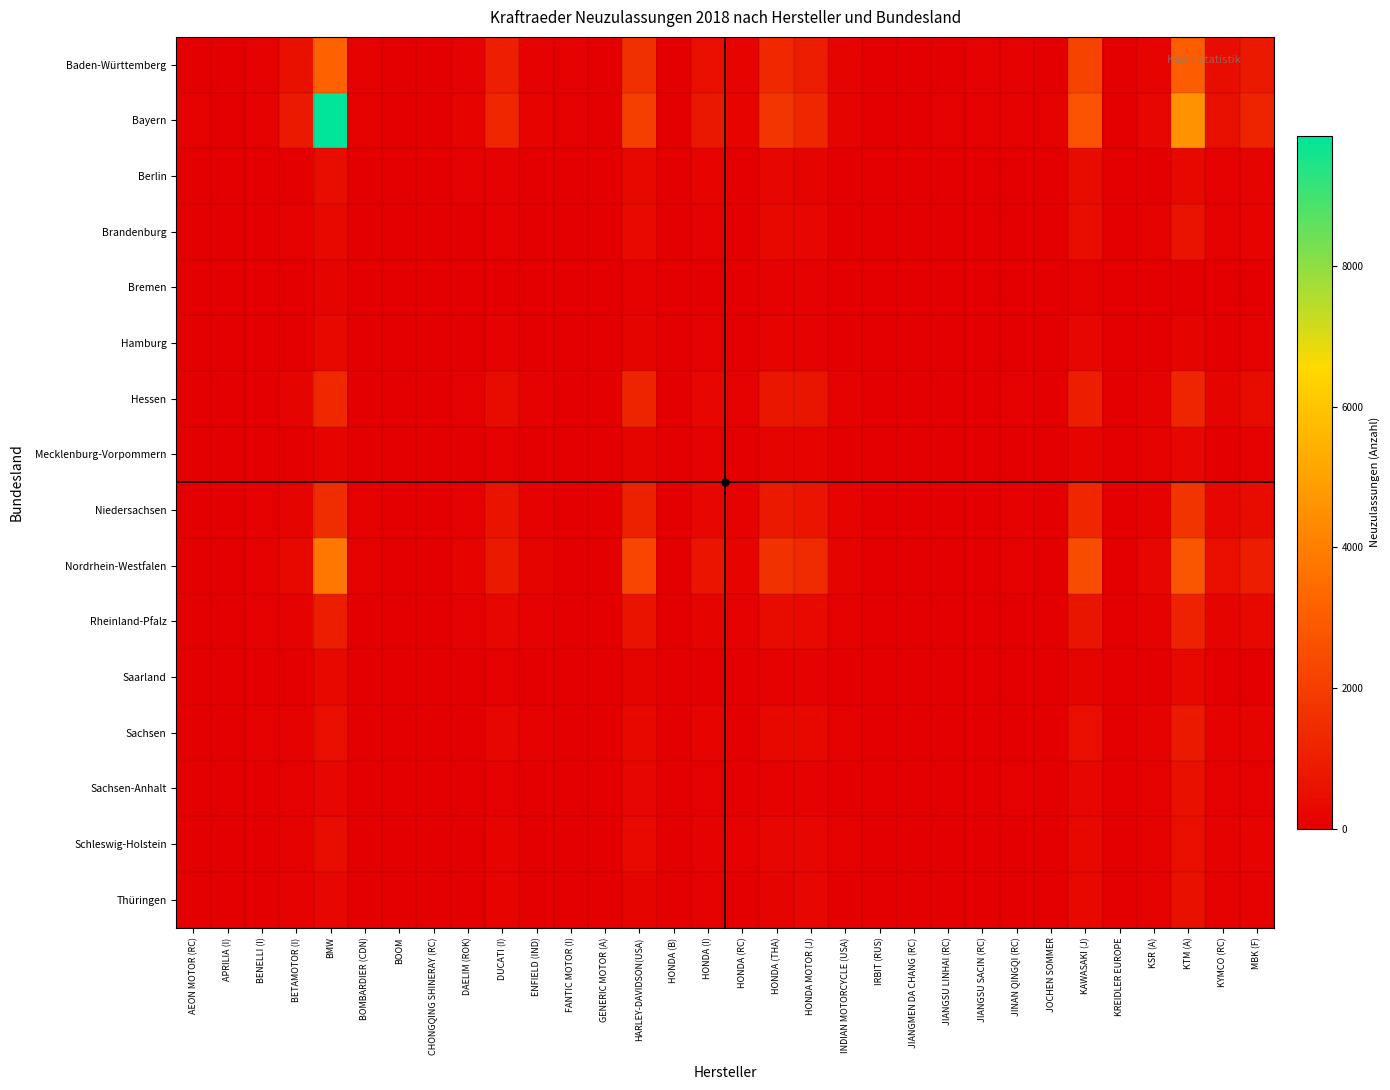

Reading right to left, transcribe all the data shown in this chart.

Baden-Württemberg: MBK (F)=840	KYMCO (RC)=434	KTM (A)=3003	KSR (A)=134	KREIDLER EUROPE=5	KAWASAKI (J)=2202	JOCHEN SOMMER=4	JINAN QINGQI (RC)=71	JIANGSU SACIN (RC)=59	JIANGSU LINHAI (RC)=15	JIANGMEN DA CHANG (RC)=7	IRBIT (RUS)=7	INDIAN MOTORCYCLE (USA)=170	HONDA MOTOR (J)=955	HONDA (THA)=1315	HONDA (RC)=116	HONDA (I)=468	HONDA (B)=8	HARLEY-DAVIDSON(USA)=1572	GENERIC MOTOR (A)=28	FANTIC MOTOR (I)=55	ENFIELD (IND)=108	DUCATI (I)=1016	DAELIM (ROK)=104	CHONGQING SHINERAY (RC)=9	BOOM=29	BOMBARDIER (CDN)=46	BMW=3148	BETAMOTOR (I)=540	BENELLI (I)=41	APRILIA (I)=17	AEON MOTOR (RC)=33
Bayern: MBK (F)=1184	KYMCO (RC)=518	KTM (A)=4544	KSR (A)=251	KREIDLER EUROPE=6	KAWASAKI (J)=2672	JOCHEN SOMMER=54	JINAN QINGQI (RC)=93	JIANGSU SACIN (RC)=63	JIANGSU LINHAI (RC)=60	JIANGMEN DA CHANG (RC)=11	IRBIT (RUS)=11	INDIAN MOTORCYCLE (USA)=192	HONDA MOTOR (J)=1307	HONDA (THA)=1767	HONDA (RC)=128	HONDA (I)=785	HONDA (B)=10	HARLEY-DAVIDSON(USA)=2049	GENERIC MOTOR (A)=3	FANTIC MOTOR (I)=69	ENFIELD (IND)=152	DUCATI (I)=1234	DAELIM (ROK)=132	CHONGQING SHINERAY (RC)=16	BOOM=27	BOMBARDIER (CDN)=64	BMW=9853	BETAMOTOR (I)=817	BENELLI (I)=105	APRILIA (I)=11	AEON MOTOR (RC)=53
Berlin: MBK (F)=158	KYMCO (RC)=73	KTM (A)=306	KSR (A)=14	KREIDLER EUROPE=0	KAWASAKI (J)=420	JOCHEN SOMMER=1	JINAN QINGQI (RC)=11	JIANGSU SACIN (RC)=1	JIANGSU LINHAI (RC)=6	JIANGMEN DA CHANG (RC)=2	IRBIT (RUS)=2	INDIAN MOTORCYCLE (USA)=36	HONDA MOTOR (J)=187	HONDA (THA)=215	HONDA (RC)=14	HONDA (I)=146	HONDA (B)=0	HARLEY-DAVIDSON(USA)=280	GENERIC MOTOR (A)=0	FANTIC MOTOR (I)=2	ENFIELD (IND)=14	DUCATI (I)=83	DAELIM (ROK)=57	CHONGQING SHINERAY (RC)=5	BOOM=0	BOMBARDIER (CDN)=4	BMW=443	BETAMOTOR (I)=20	BENELLI (I)=10	APRILIA (I)=1	AEON MOTOR (RC)=0
Brandenburg: MBK (F)=124	KYMCO (RC)=74	KTM (A)=585	KSR (A)=65	KREIDLER EUROPE=0	KAWASAKI (J)=428	JOCHEN SOMMER=0	JINAN QINGQI (RC)=25	JIANGSU SACIN (RC)=5	JIANGSU LINHAI (RC)=12	JIANGMEN DA CHANG (RC)=7	IRBIT (RUS)=5	INDIAN MOTORCYCLE (USA)=37	HONDA MOTOR (J)=236	HONDA (THA)=275	HONDA (RC)=27	HONDA (I)=89	HONDA (B)=1	HARLEY-DAVIDSON(USA)=376	GENERIC MOTOR (A)=3	FANTIC MOTOR (I)=5	ENFIELD (IND)=23	DUCATI (I)=90	DAELIM (ROK)=36	CHONGQING SHINERAY (RC)=9	BOOM=1	BOMBARDIER (CDN)=11	BMW=320	BETAMOTOR (I)=65	BENELLI (I)=16	APRILIA (I)=2	AEON MOTOR (RC)=2
Bremen: MBK (F)=10	KYMCO (RC)=2	KTM (A)=28	KSR (A)=3	KREIDLER EUROPE=0	KAWASAKI (J)=51	JOCHEN SOMMER=0	JINAN QINGQI (RC)=1	JIANGSU SACIN (RC)=1	JIANGSU LINHAI (RC)=0	JIANGMEN DA CHANG (RC)=1	IRBIT (RUS)=0	INDIAN MOTORCYCLE (USA)=3	HONDA MOTOR (J)=81	HONDA (THA)=102	HONDA (RC)=2	HONDA (I)=28	HONDA (B)=0	HARLEY-DAVIDSON(USA)=78	GENERIC MOTOR (A)=0	FANTIC MOTOR (I)=0	ENFIELD (IND)=12	DUCATI (I)=12	DAELIM (ROK)=2	CHONGQING SHINERAY (RC)=0	BOOM=0	BOMBARDIER (CDN)=2	BMW=162	BETAMOTOR (I)=7	BENELLI (I)=3	APRILIA (I)=1	AEON MOTOR (RC)=0
Hamburg: MBK (F)=60	KYMCO (RC)=21	KTM (A)=182	KSR (A)=9	KREIDLER EUROPE=1	KAWASAKI (J)=209	JOCHEN SOMMER=0	JINAN QINGQI (RC)=2	JIANGSU SACIN (RC)=1	JIANGSU LINHAI (RC)=3	JIANGMEN DA CHANG (RC)=0	IRBIT (RUS)=0	INDIAN MOTORCYCLE (USA)=20	HONDA MOTOR (J)=110	HONDA (THA)=136	HONDA (RC)=7	HONDA (I)=71	HONDA (B)=0	HARLEY-DAVIDSON(USA)=188	GENERIC MOTOR (A)=1	FANTIC MOTOR (I)=0	ENFIELD (IND)=11	DUCATI (I)=110	DAELIM (ROK)=4	CHONGQING SHINERAY (RC)=3	BOOM=0	BOMBARDIER (CDN)=3	BMW=274	BETAMOTOR (I)=9	BENELLI (I)=14	APRILIA (I)=0	AEON MOTOR (RC)=0
Hessen: MBK (F)=411	KYMCO (RC)=173	KTM (A)=1194	KSR (A)=86	KREIDLER EUROPE=3	KAWASAKI (J)=990	JOCHEN SOMMER=1	JINAN QINGQI (RC)=43	JIANGSU SACIN (RC)=21	JIANGSU LINHAI (RC)=12	JIANGMEN DA CHANG (RC)=7	IRBIT (RUS)=6	INDIAN MOTORCYCLE (USA)=98	HONDA MOTOR (J)=713	HONDA (THA)=755	HONDA (RC)=72	HONDA (I)=263	HONDA (B)=1	HARLEY-DAVIDSON(USA)=1157	GENERIC MOTOR (A)=7	FANTIC MOTOR (I)=14	ENFIELD (IND)=94	DUCATI (I)=385	DAELIM (ROK)=50	CHONGQING SHINERAY (RC)=11	BOOM=12	BOMBARDIER (CDN)=23	BMW=1344	BETAMOTOR (I)=162	BENELLI (I)=35	APRILIA (I)=8	AEON MOTOR (RC)=6
Mecklenburg-Vorpommern: MBK (F)=98	KYMCO (RC)=25	KTM (A)=235	KSR (A)=75	KREIDLER EUROPE=3	KAWASAKI (J)=123	JOCHEN SOMMER=0	JINAN QINGQI (RC)=13	JIANGSU SACIN (RC)=2	JIANGSU LINHAI (RC)=8	JIANGMEN DA CHANG (RC)=1	IRBIT (RUS)=1	INDIAN MOTORCYCLE (USA)=15	HONDA MOTOR (J)=130	HONDA (THA)=158	HONDA (RC)=38	HONDA (I)=47	HONDA (B)=3	HARLEY-DAVIDSON(USA)=161	GENERIC MOTOR (A)=1	FANTIC MOTOR (I)=1	ENFIELD (IND)=15	DUCATI (I)=66	DAELIM (ROK)=18	CHONGQING SHINERAY (RC)=0	BOOM=0	BOMBARDIER (CDN)=8	BMW=138	BETAMOTOR (I)=38	BENELLI (I)=14	APRILIA (I)=5	AEON MOTOR (RC)=0
Niedersachsen: MBK (F)=386	KYMCO (RC)=258	KTM (A)=1720	KSR (A)=83	KREIDLER EUROPE=1	KAWASAKI (J)=1254	JOCHEN SOMMER=6	JINAN QINGQI (RC)=72	JIANGSU SACIN (RC)=13	JIANGSU LINHAI (RC)=6	JIANGMEN DA CHANG (RC)=4	IRBIT (RUS)=16	INDIAN MOTORCYCLE (USA)=124	HONDA MOTOR (J)=655	HONDA (THA)=839	HONDA (RC)=90	HONDA (I)=214	HONDA (B)=16	HARLEY-DAVIDSON(USA)=1044	GENERIC MOTOR (A)=3	FANTIC MOTOR (I)=12	ENFIELD (IND)=103	DUCATI (I)=626	DAELIM (ROK)=49	CHONGQING SHINERAY (RC)=15	BOOM=4	BOMBARDIER (CDN)=44	BMW=1501	BETAMOTOR (I)=187	BENELLI (I)=55	APRILIA (I)=18	AEON MOTOR (RC)=13
Nordrhein-Westfalen: MBK (F)=957	KYMCO (RC)=496	KTM (A)=2741	KSR (A)=230	KREIDLER EUROPE=8	KAWASAKI (J)=2476	JOCHEN SOMMER=6	JINAN QINGQI (RC)=93	JIANGSU SACIN (RC)=31	JIANGSU LINHAI (RC)=13	JIANGMEN DA CHANG (RC)=8	IRBIT (RUS)=18	INDIAN MOTORCYCLE (USA)=161	HONDA MOTOR (J)=1360	HONDA (THA)=1602	HONDA (RC)=148	HONDA (I)=663	HONDA (B)=21	HARLEY-DAVIDSON(USA)=2282	GENERIC MOTOR (A)=3	FANTIC MOTOR (I)=16	ENFIELD (IND)=181	DUCATI (I)=842	DAELIM (ROK)=142	CHONGQING SHINERAY (RC)=18	BOOM=10	BOMBARDIER (CDN)=65	BMW=3756	BETAMOTOR (I)=274	BENELLI (I)=102	APRILIA (I)=21	AEON MOTOR (RC)=16
Rheinland-Pfalz: MBK (F)=309	KYMCO (RC)=173	KTM (A)=1132	KSR (A)=88	KREIDLER EUROPE=3	KAWASAKI (J)=716	JOCHEN SOMMER=1	JINAN QINGQI (RC)=24	JIANGSU SACIN (RC)=16	JIANGSU LINHAI (RC)=7	JIANGMEN DA CHANG (RC)=3	IRBIT (RUS)=3	INDIAN MOTORCYCLE (USA)=64	HONDA MOTOR (J)=361	HONDA (THA)=410	HONDA (RC)=39	HONDA (I)=155	HONDA (B)=0	HARLEY-DAVIDSON(USA)=654	GENERIC MOTOR (A)=2	FANTIC MOTOR (I)=13	ENFIELD (IND)=62	DUCATI (I)=205	DAELIM (ROK)=51	CHONGQING SHINERAY (RC)=9	BOOM=7	BOMBARDIER (CDN)=37	BMW=964	BETAMOTOR (I)=78	BENELLI (I)=49	APRILIA (I)=9	AEON MOTOR (RC)=5
Saarland: MBK (F)=33	KYMCO (RC)=36	KTM (A)=287	KSR (A)=10	KREIDLER EUROPE=0	KAWASAKI (J)=168	JOCHEN SOMMER=0	JINAN QINGQI (RC)=8	JIANGSU SACIN (RC)=5	JIANGSU LINHAI (RC)=1	JIANGMEN DA CHANG (RC)=0	IRBIT (RUS)=0	INDIAN MOTORCYCLE (USA)=16	HONDA MOTOR (J)=87	HONDA (THA)=80	HONDA (RC)=8	HONDA (I)=36	HONDA (B)=1	HARLEY-DAVIDSON(USA)=158	GENERIC MOTOR (A)=0	FANTIC MOTOR (I)=0	ENFIELD (IND)=7	DUCATI (I)=59	DAELIM (ROK)=17	CHONGQING SHINERAY (RC)=1	BOOM=5	BOMBARDIER (CDN)=6	BMW=292	BETAMOTOR (I)=22	BENELLI (I)=9	APRILIA (I)=0	AEON MOTOR (RC)=3
Sachsen: MBK (F)=174	KYMCO (RC)=80	KTM (A)=838	KSR (A)=95	KREIDLER EUROPE=1	KAWASAKI (J)=463	JOCHEN SOMMER=1	JINAN QINGQI (RC)=31	JIANGSU SACIN (RC)=4	JIANGSU LINHAI (RC)=26	JIANGMEN DA CHANG (RC)=6	IRBIT (RUS)=5	INDIAN MOTORCYCLE (USA)=53	HONDA MOTOR (J)=308	HONDA (THA)=283	HONDA (RC)=38	HONDA (I)=126	HONDA (B)=0	HARLEY-DAVIDSON(USA)=311	GENERIC MOTOR (A)=5	FANTIC MOTOR (I)=4	ENFIELD (IND)=53	DUCATI (I)=244	DAELIM (ROK)=21	CHONGQING SHINERAY (RC)=11	BOOM=1	BOMBARDIER (CDN)=12	BMW=485	BETAMOTOR (I)=56	BENELLI (I)=46	APRILIA (I)=1	AEON MOTOR (RC)=18
Sachsen-Anhalt: MBK (F)=56	KYMCO (RC)=40	KTM (A)=570	KSR (A)=47	KREIDLER EUROPE=4	KAWASAKI (J)=208	JOCHEN SOMMER=0	JINAN QINGQI (RC)=47	JIANGSU SACIN (RC)=0	JIANGSU LINHAI (RC)=5	JIANGMEN DA CHANG (RC)=1	IRBIT (RUS)=0	INDIAN MOTORCYCLE (USA)=20	HONDA MOTOR (J)=90	HONDA (THA)=114	HONDA (RC)=32	HONDA (I)=41	HONDA (B)=1	HARLEY-DAVIDSON(USA)=195	GENERIC MOTOR (A)=2	FANTIC MOTOR (I)=13	ENFIELD (IND)=21	DUCATI (I)=65	DAELIM (ROK)=34	CHONGQING SHINERAY (RC)=4	BOOM=2	BOMBARDIER (CDN)=4	BMW=224	BETAMOTOR (I)=54	BENELLI (I)=9	APRILIA (I)=1	AEON MOTOR (RC)=9
Schleswig-Holstein: MBK (F)=149	KYMCO (RC)=90	KTM (A)=477	KSR (A)=46	KREIDLER EUROPE=4	KAWASAKI (J)=340	JOCHEN SOMMER=1	JINAN QINGQI (RC)=24	JIANGSU SACIN (RC)=3	JIANGSU LINHAI (RC)=15	JIANGMEN DA CHANG (RC)=0	IRBIT (RUS)=3	INDIAN MOTORCYCLE (USA)=56	HONDA MOTOR (J)=219	HONDA (THA)=238	HONDA (RC)=49	HONDA (I)=104	HONDA (B)=7	HARLEY-DAVIDSON(USA)=356	GENERIC MOTOR (A)=1	FANTIC MOTOR (I)=1	ENFIELD (IND)=31	DUCATI (I)=151	DAELIM (ROK)=11	CHONGQING SHINERAY (RC)=5	BOOM=2	BOMBARDIER (CDN)=4	BMW=434	BETAMOTOR (I)=48	BENELLI (I)=28	APRILIA (I)=4	AEON MOTOR (RC)=2
Thüringen: MBK (F)=80	KYMCO (RC)=41	KTM (A)=540	KSR (A)=59	KREIDLER EUROPE=0	KAWASAKI (J)=295	JOCHEN SOMMER=1	JINAN QINGQI (RC)=19	JIANGSU SACIN (RC)=2	JIANGSU LINHAI (RC)=18	JIANGMEN DA CHANG (RC)=1	IRBIT (RUS)=2	INDIAN MOTORCYCLE (USA)=15	HONDA MOTOR (J)=208	HONDA (THA)=176	HONDA (RC)=38	HONDA (I)=54	HONDA (B)=4	HARLEY-DAVIDSON(USA)=167	GENERIC MOTOR (A)=3	FANTIC MOTOR (I)=1	ENFIELD (IND)=22	DUCATI (I)=137	DAELIM (ROK)=20	CHONGQING SHINERAY (RC)=3	BOOM=0	BOMBARDIER (CDN)=6	BMW=206	BETAMOTOR (I)=78	BENELLI (I)=21	APRILIA (I)=2	AEON MOTOR (RC)=3